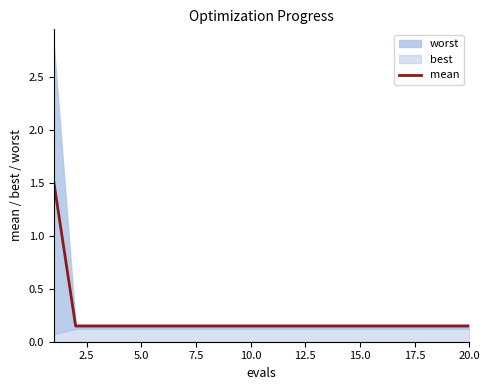

What is the maximum value for mean?

1.5